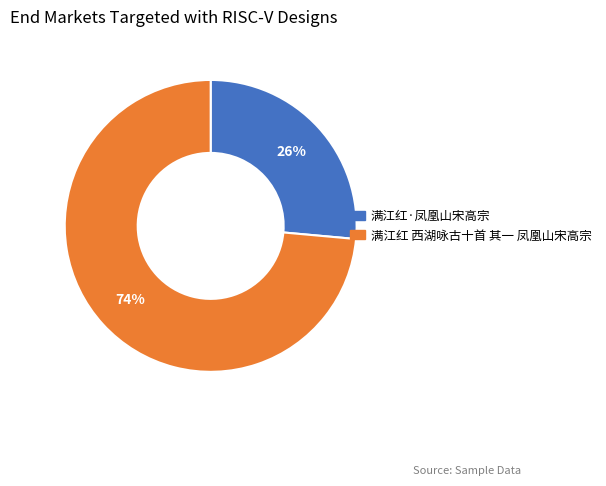

What is the ratio of the value at 满江红·凤凰山宋高宗 to the value at 满江红 西湖咏古十首 其一 凤凰山宋高宗?

0.4